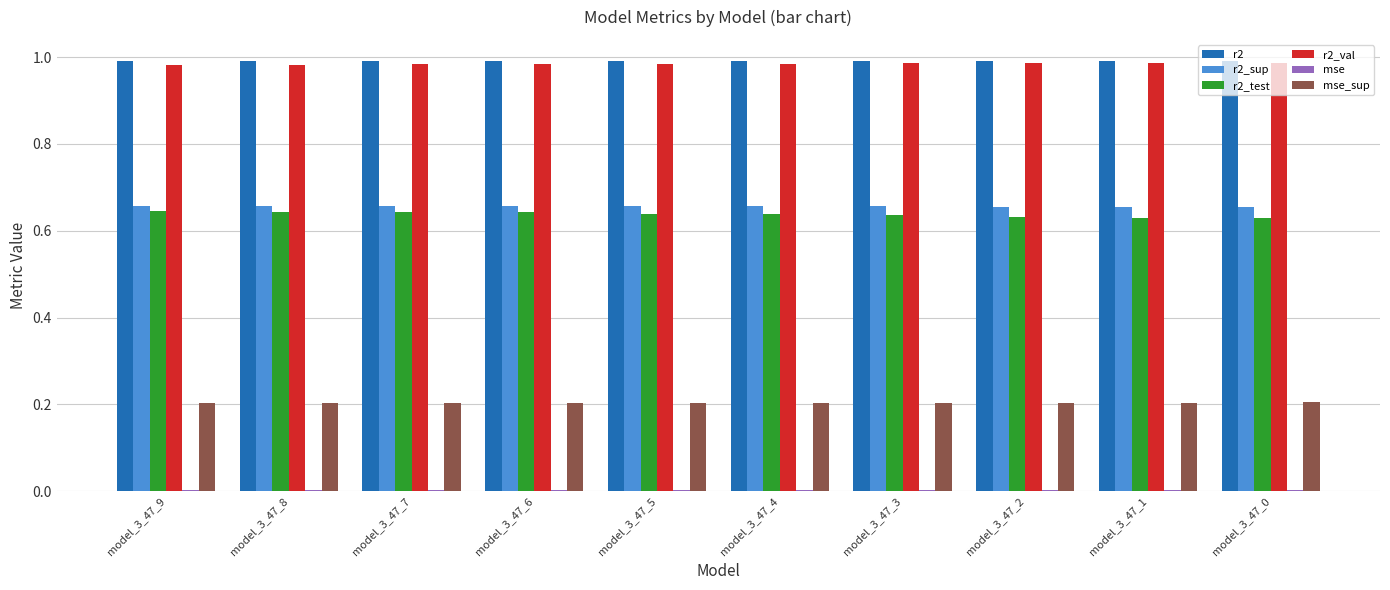

The value of r2 at model_3_47_0 is 0.4. True or false?

False